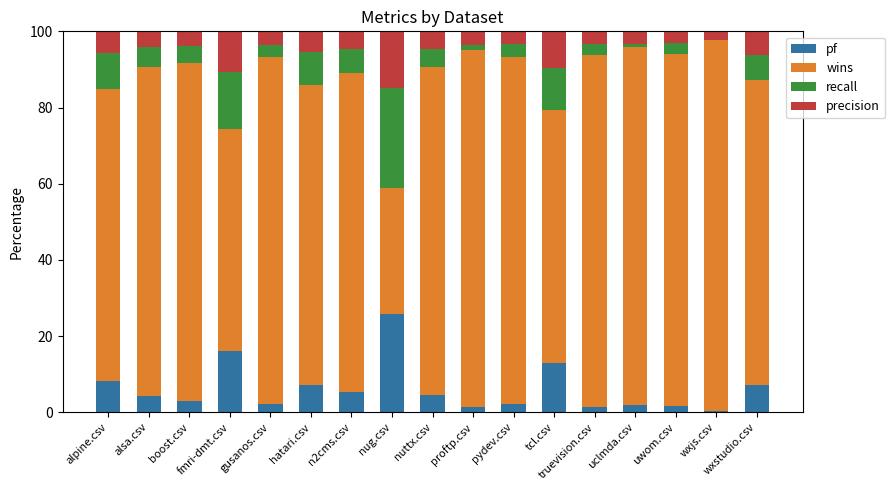

The pf series shows 7.1 at wxstudio.csv. True or false?

True